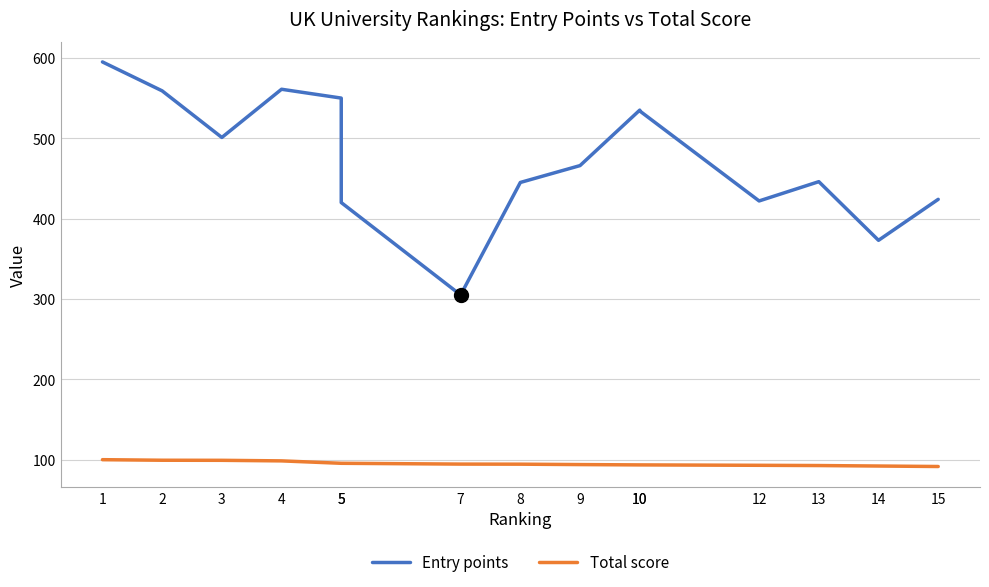

What is the difference between the highest and lowest values at 14?

280.9